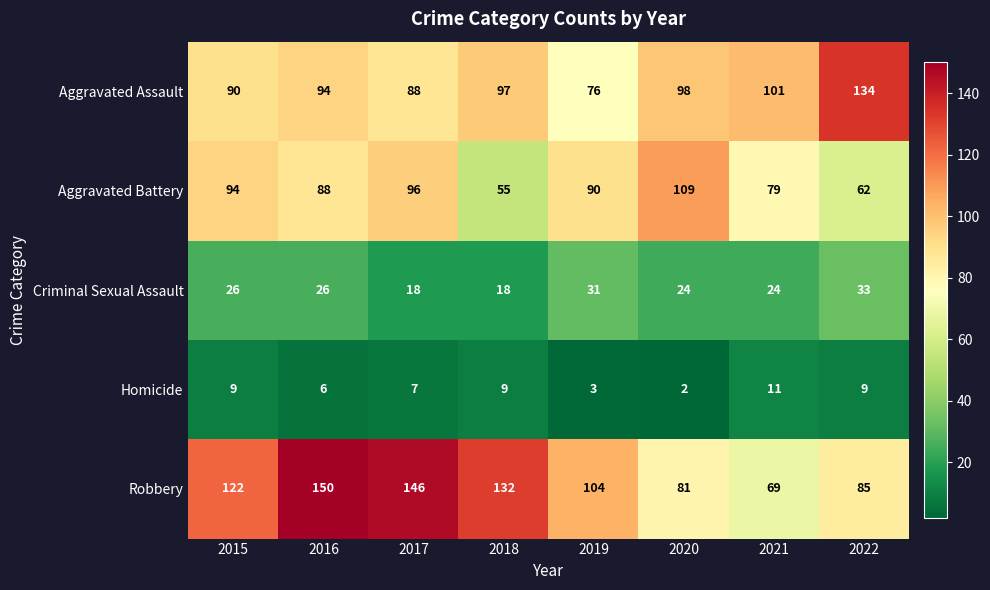

Is it true that Aggravated Battery equals 62 at 2022?

True